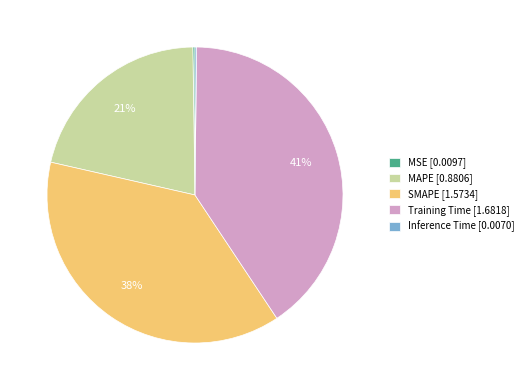

Is Training Time the majority of the pie?

No